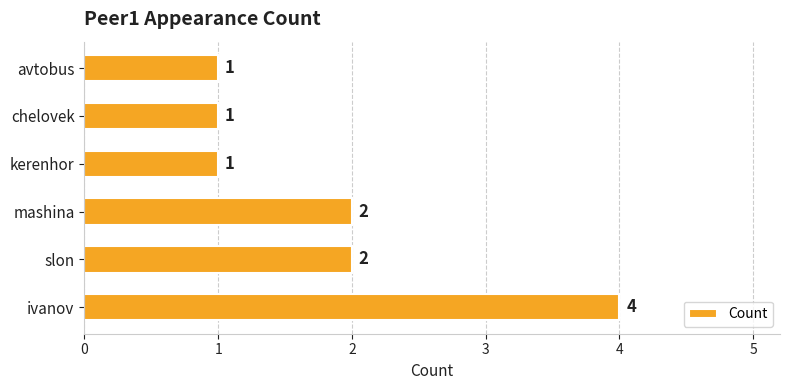

Reading top to bottom, what are all the values shown in this chart?

avtobus=1	chelovek=1	kerenhor=1	mashina=2	slon=2	ivanov=4